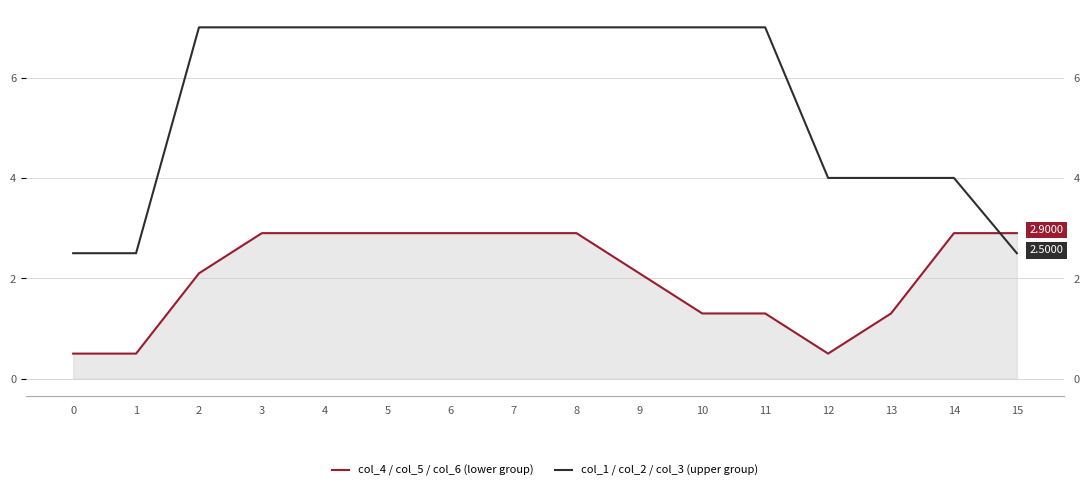

What is the lowest value of the col_1 / col_2 / col_3 (upper group) series?

2.5